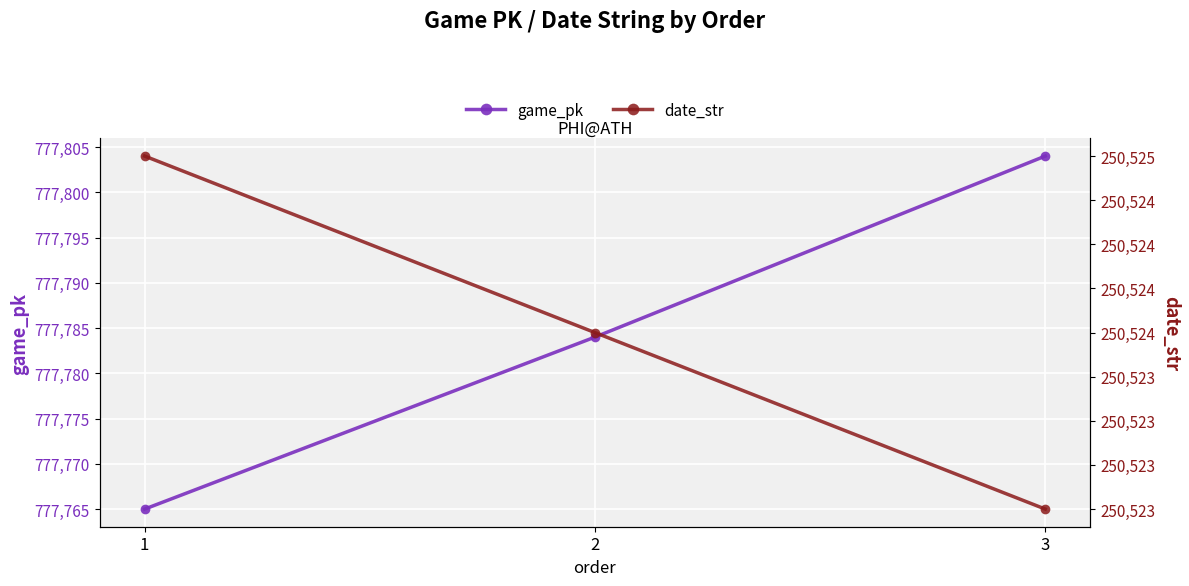

What is the value of the date_str point at the 2nd from the left?

250524